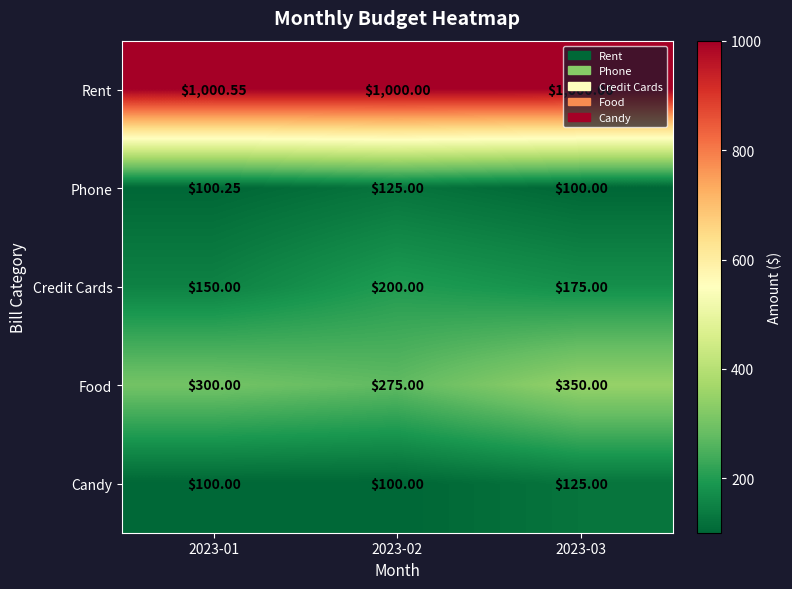

Which series has the largest range (max minus min)?

Food